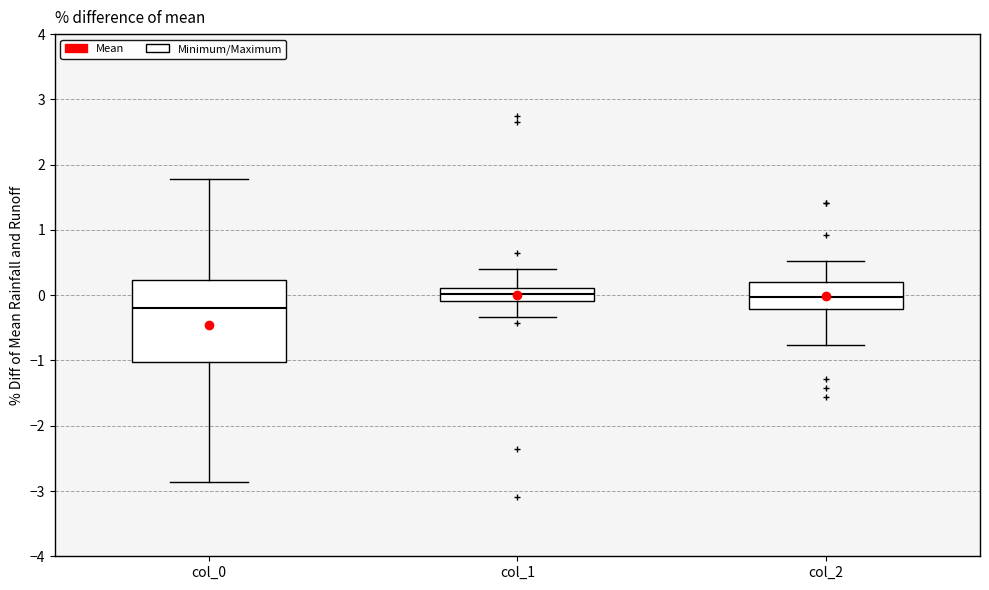

Reading left to right, read every box against the y-axis: the position of its median line, the range the box covers, and the ends of its whiskers. The values are not printed on the chart, so give them approximately, as read against the axis.

col_0: median -0.2, box -1.0 to 0.2, whiskers -2.9 to 1.8
col_1: median 0.0, box -0.1 to 0.1, whiskers -0.3 to 0.4
col_2: median 0.0, box -0.2 to 0.2, whiskers -0.8 to 0.5